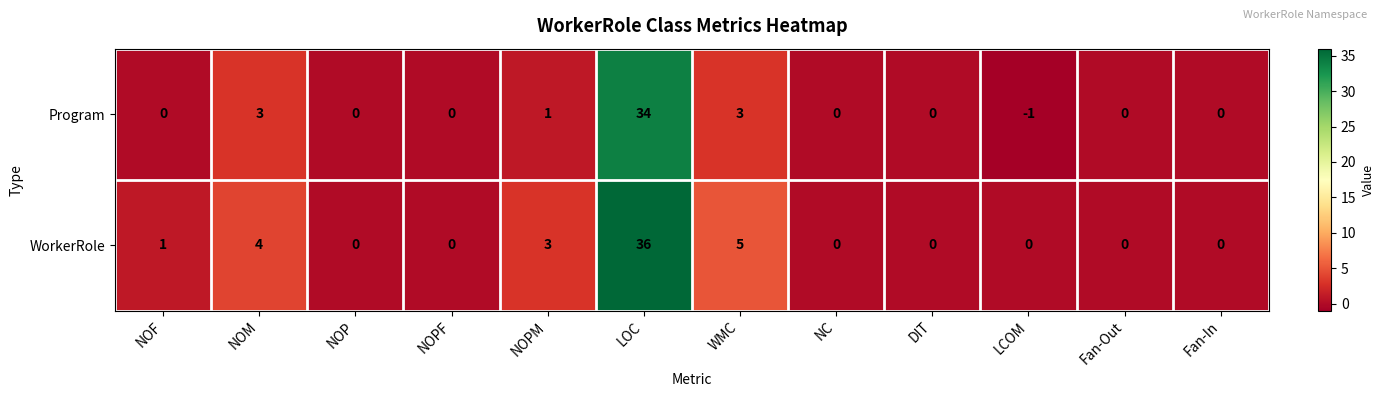

List the series in order of their overall mean, lowest first.

Program, WorkerRole